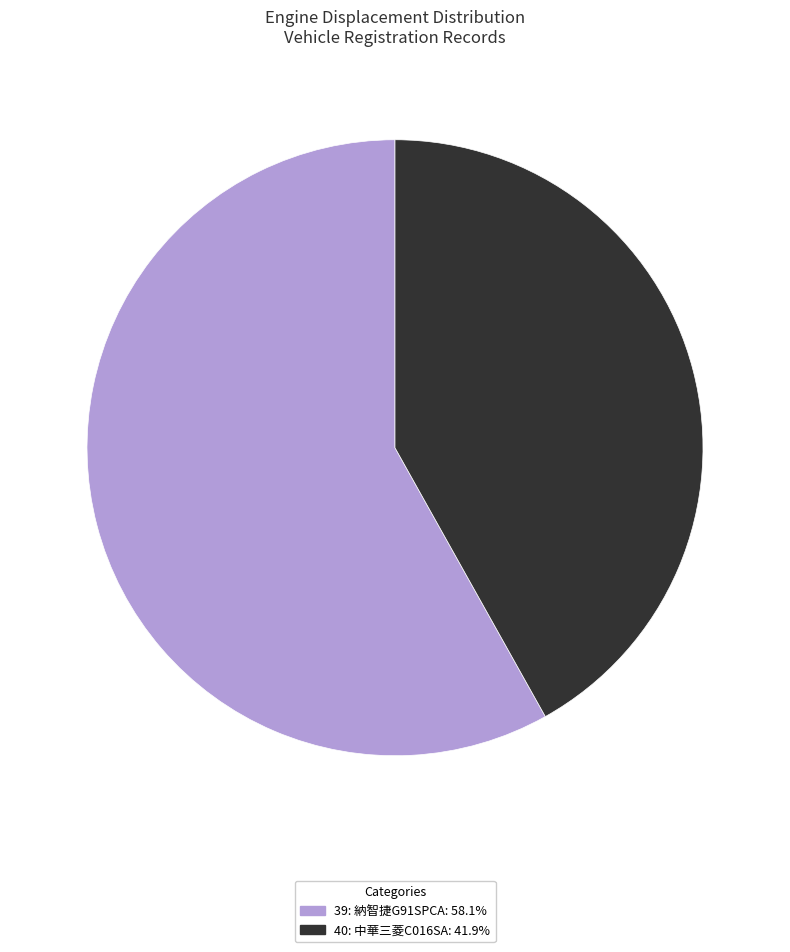

Which slice is the largest?

39